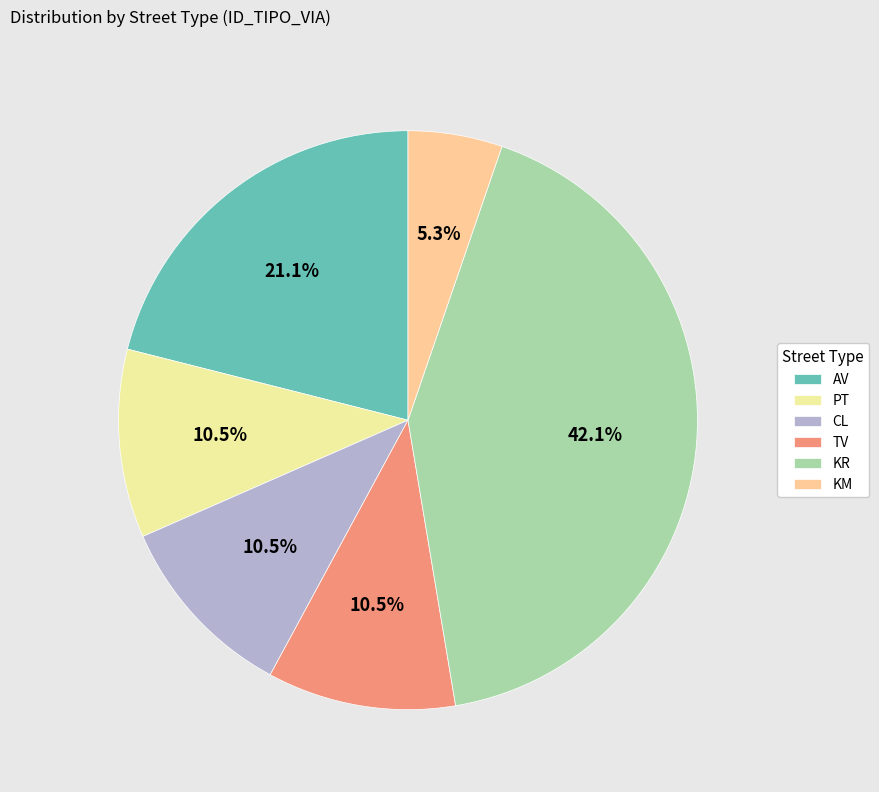

How many segments does this pie chart have?

6